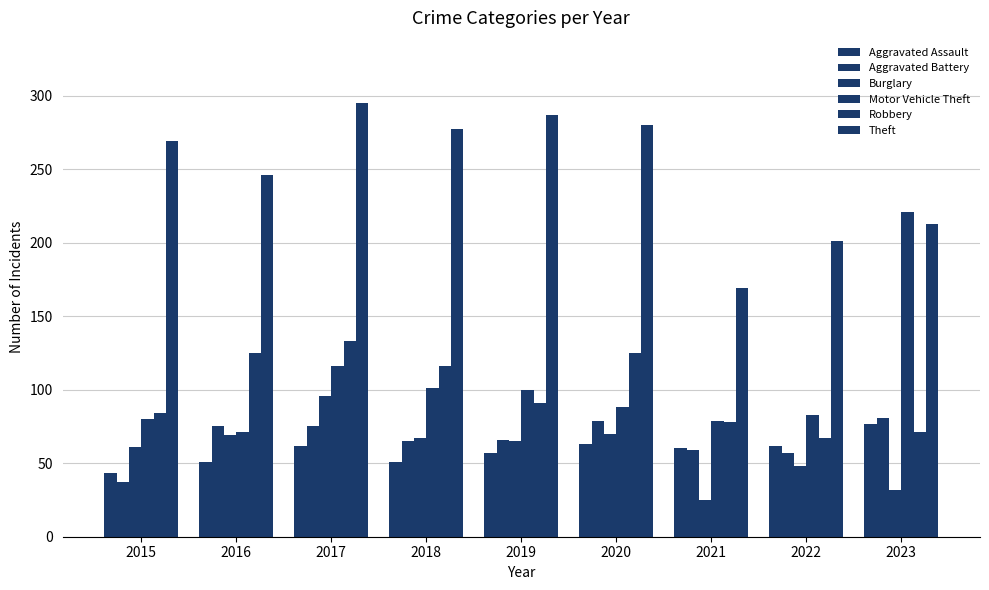

Are the bars grouped side by side (vs. stacked)?

Yes